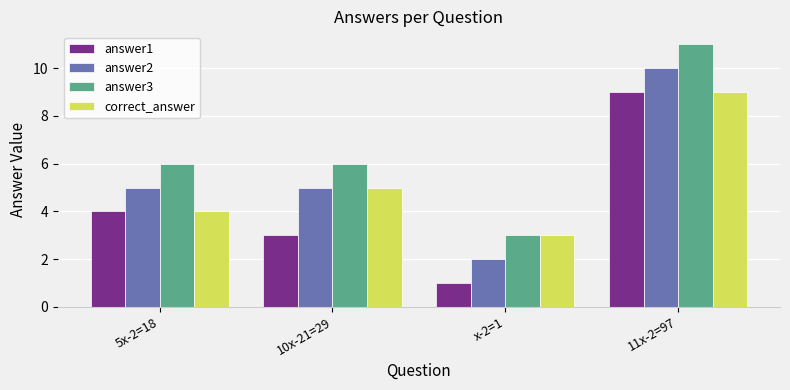

What is the maximum value shown in the chart?

11